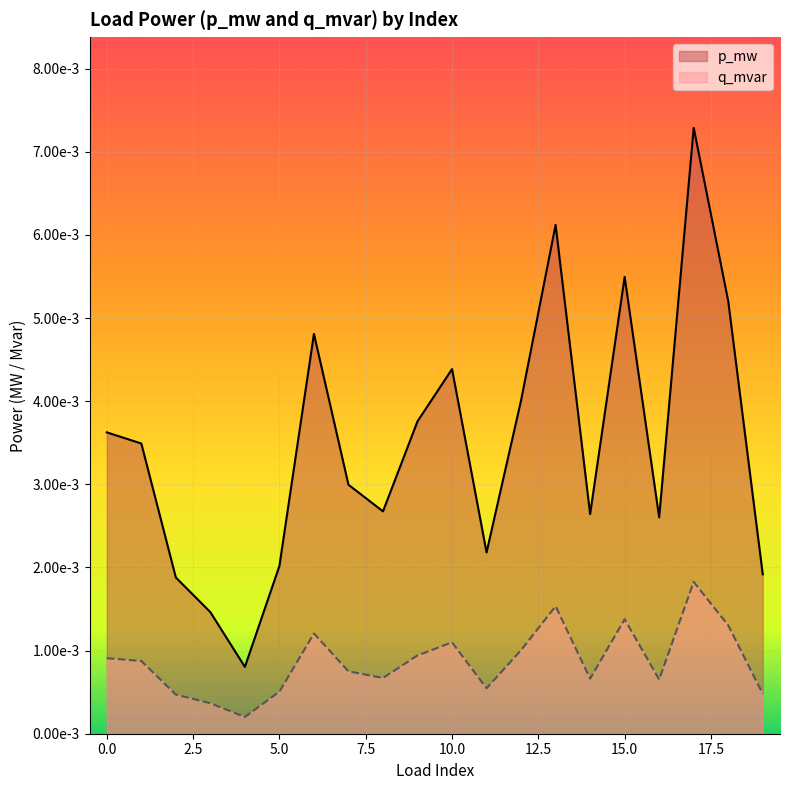

Between 1 and 12, which series saw the biggest shift?

p_mw